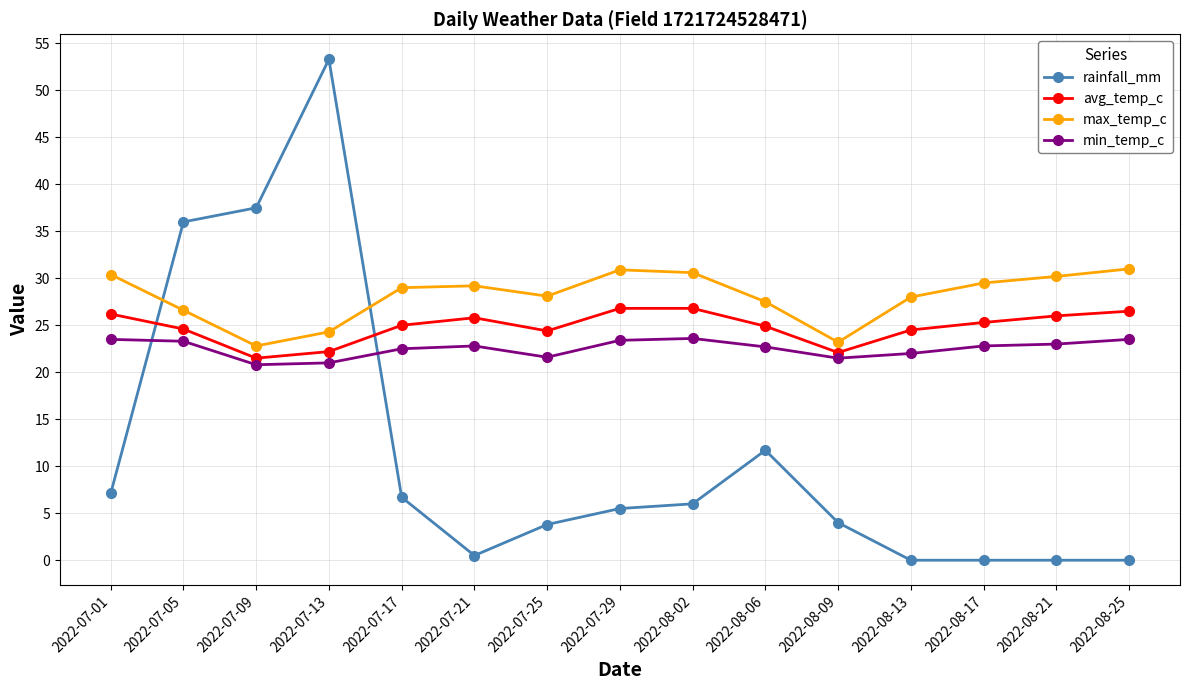

Where do rainfall_mm and max_temp_c first cross each other?

2022-07-01 and 2022-07-05